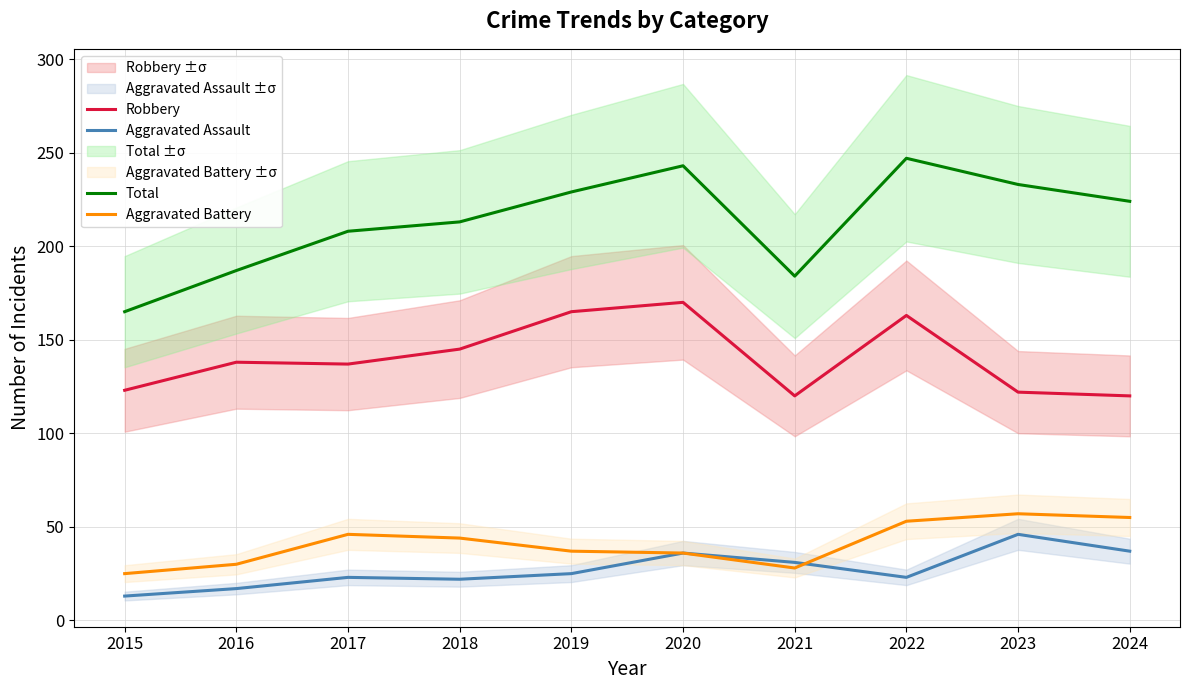

Which series has the largest range (max minus min)?

Total